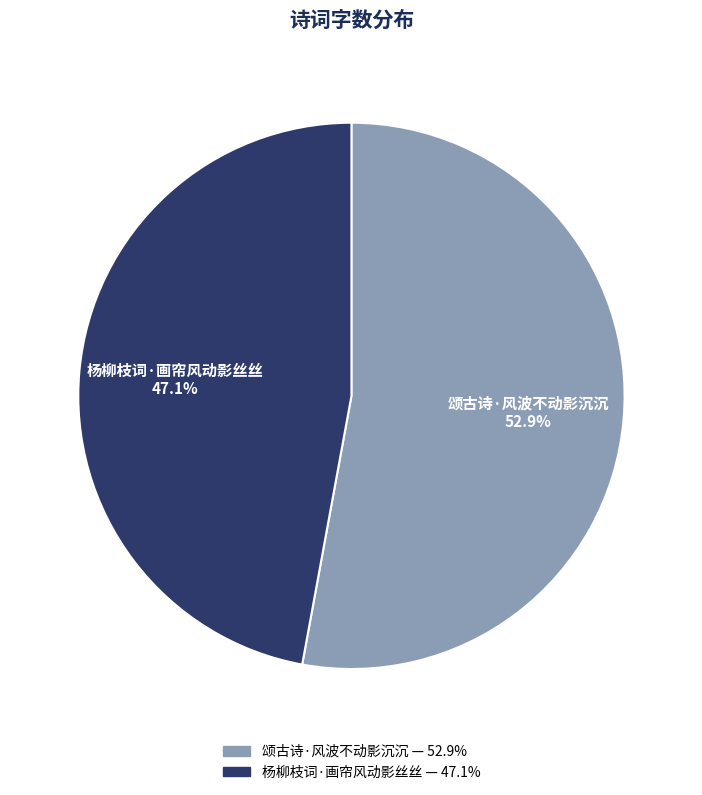

To the nearest percent, what is the average slice percentage?

50%